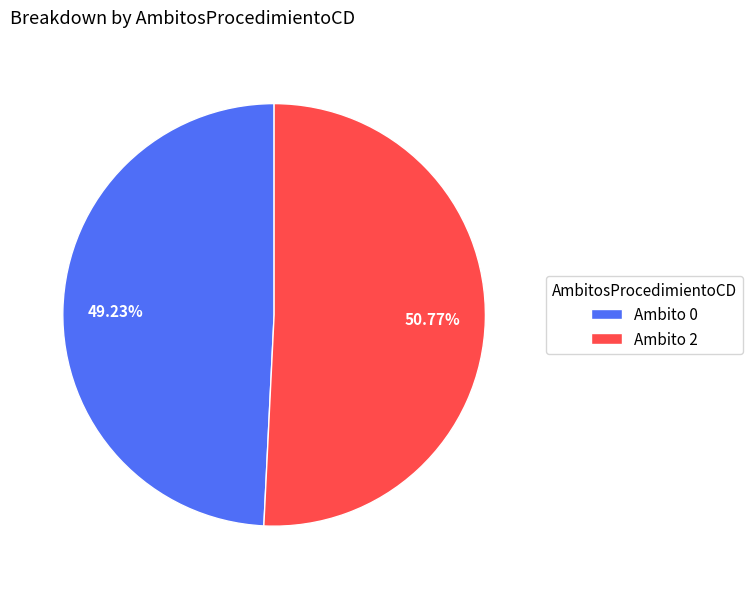

Is the sum of Ambito 2 and Ambito 0 greater than half?

Yes